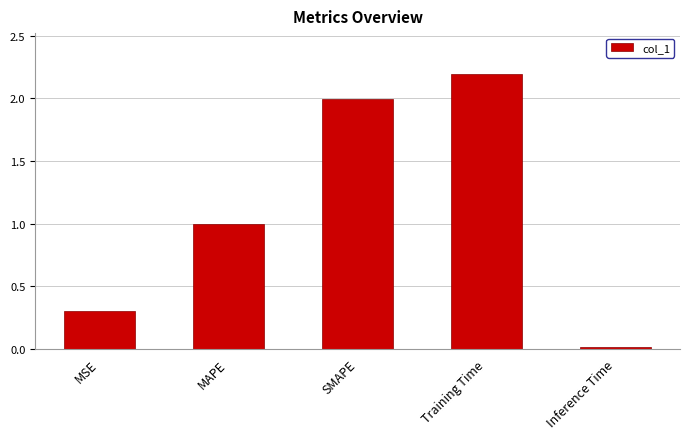

How many bars are there in total?

5